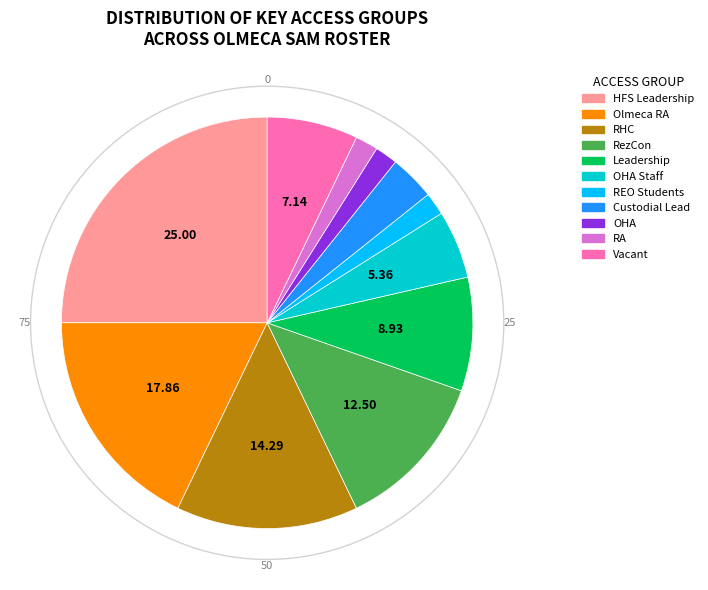

Is there any slice that represents more than half of the pie?

No